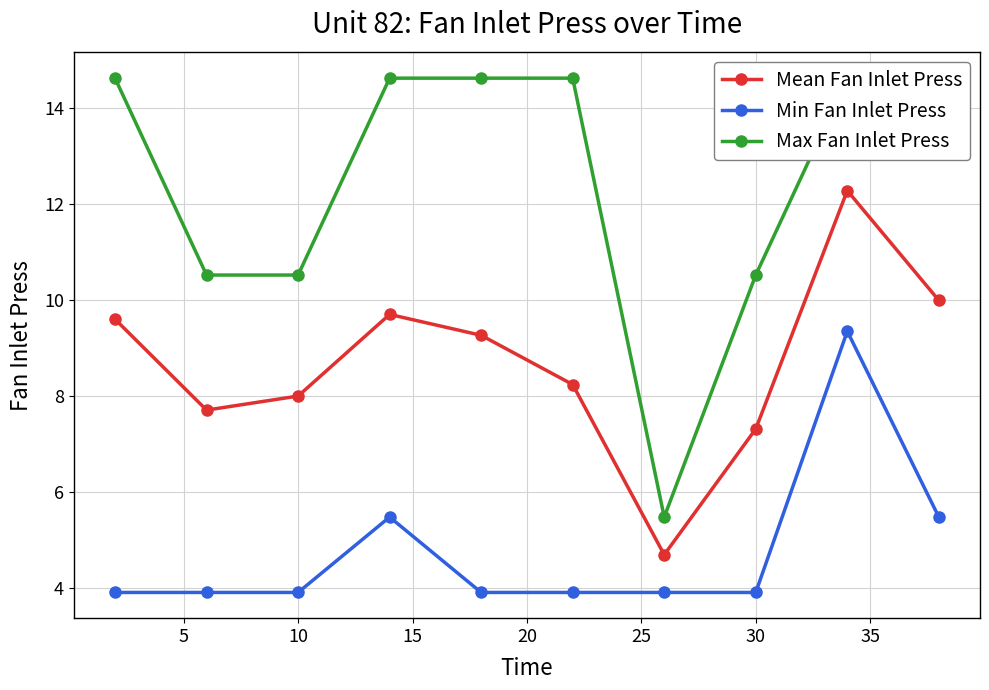

What is the minimum value for Min Fan Inlet Press?

3.9